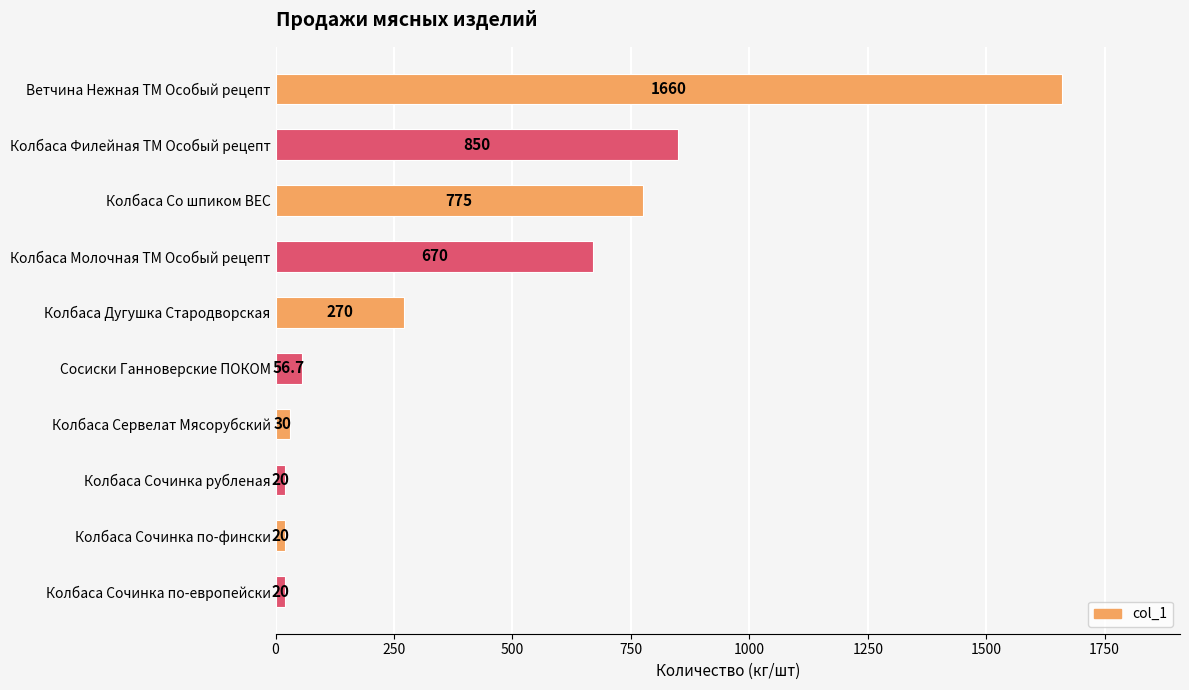

Reading bottom to top, list all the values displayed in this chart.

20.0	20.0	20.0	30.0	56.7	270.0	670.0	775.0	850.0	1660.0